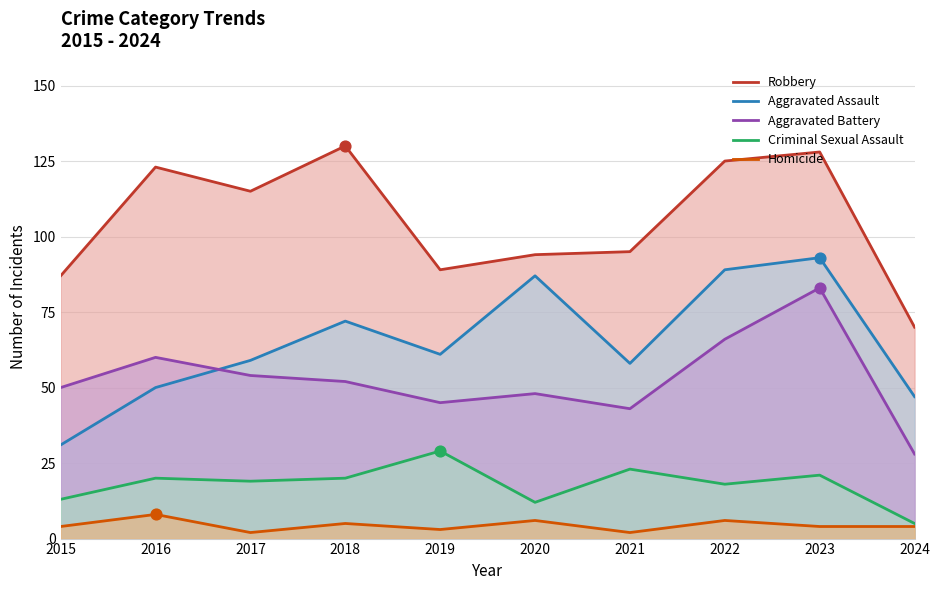

What is the total value across all series at 2016?

261